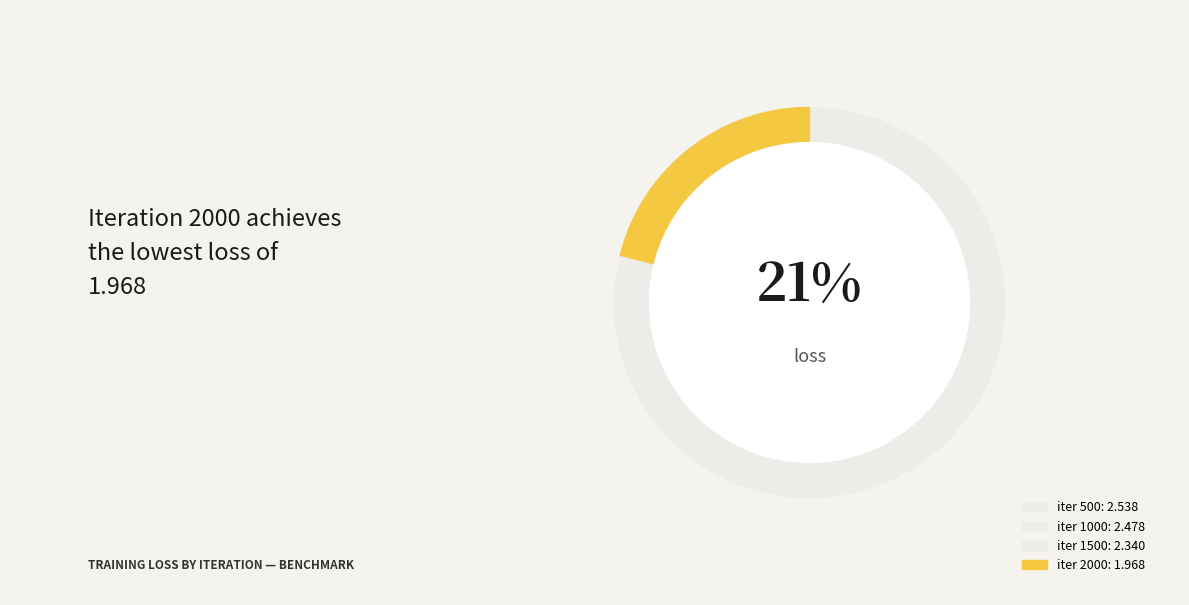

What portion of the pie excludes 500?

72.8%